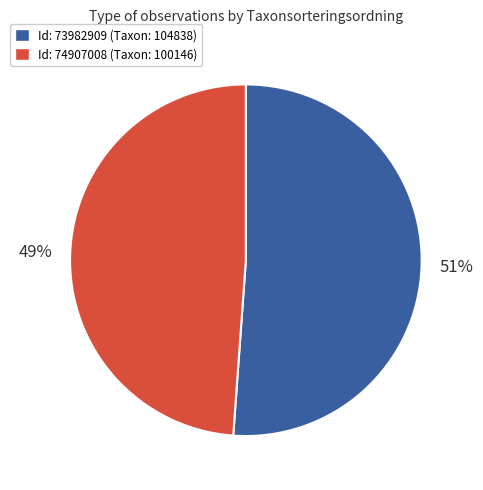

To the nearest percent, what is the average slice percentage?

50%